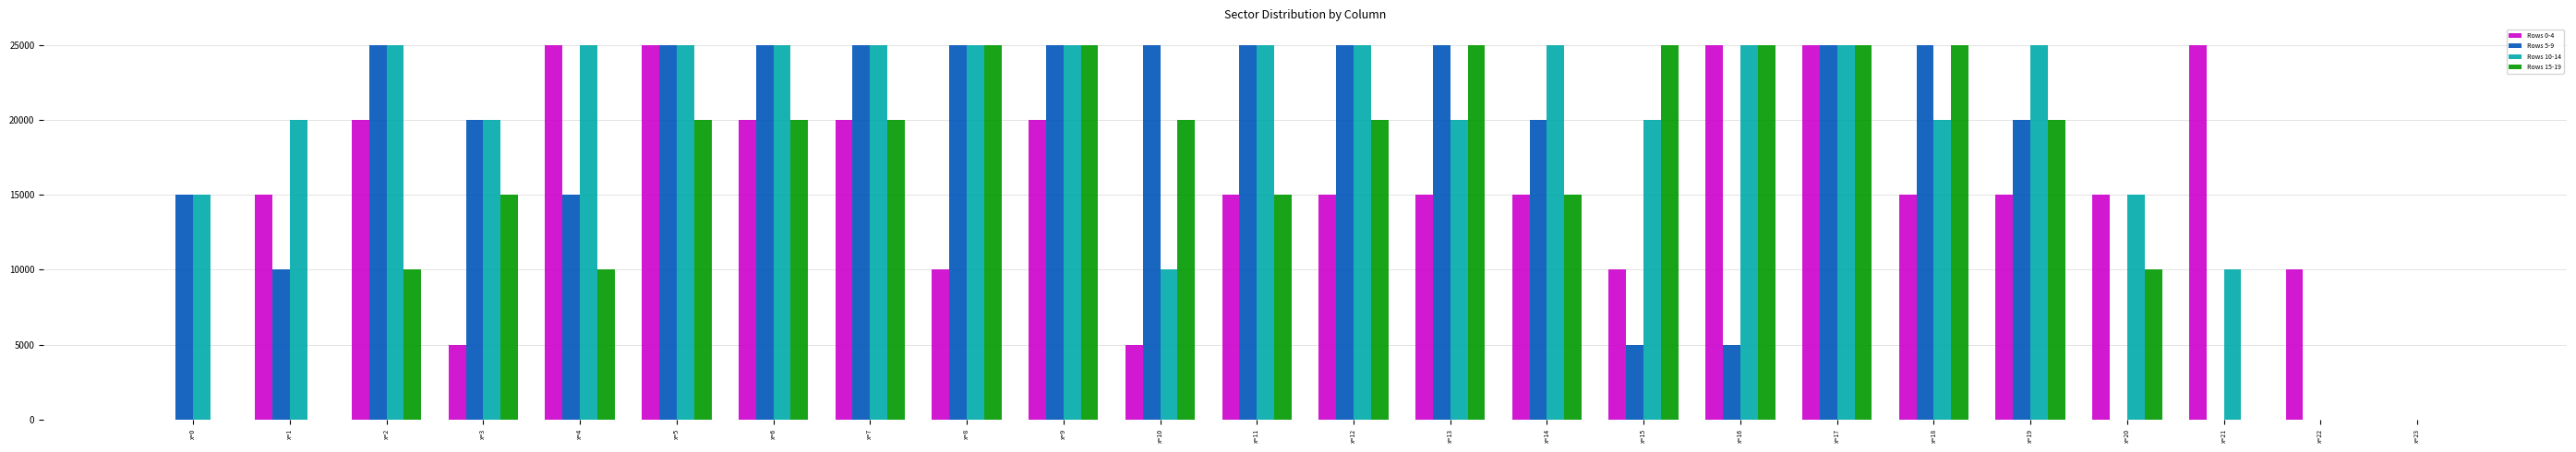

Which series has the largest total across all categories?

Rows 10-14